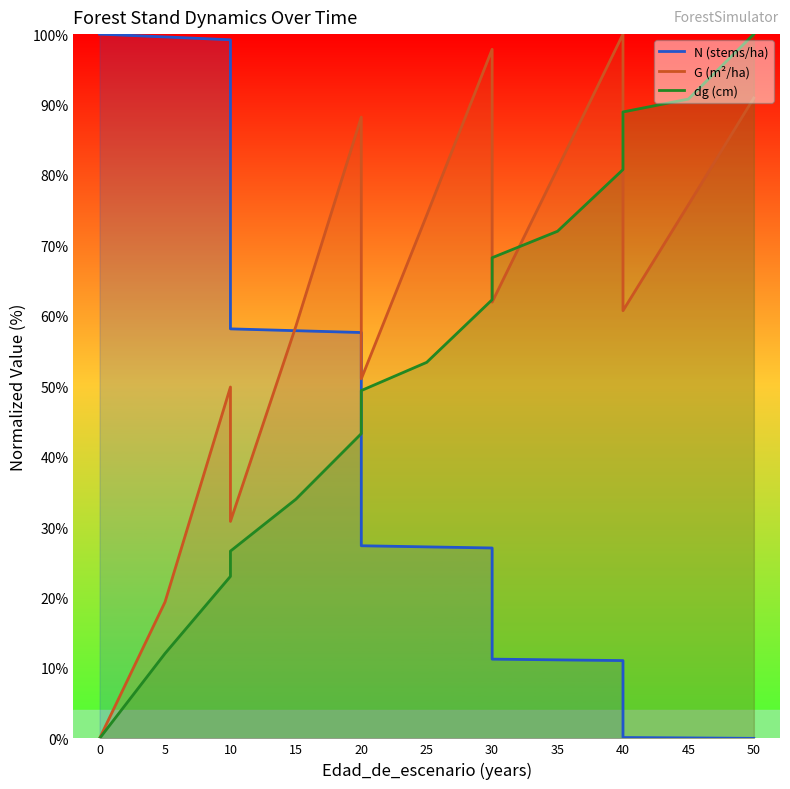

What is the difference between the maximum and minimum values in the dg series?

100.0